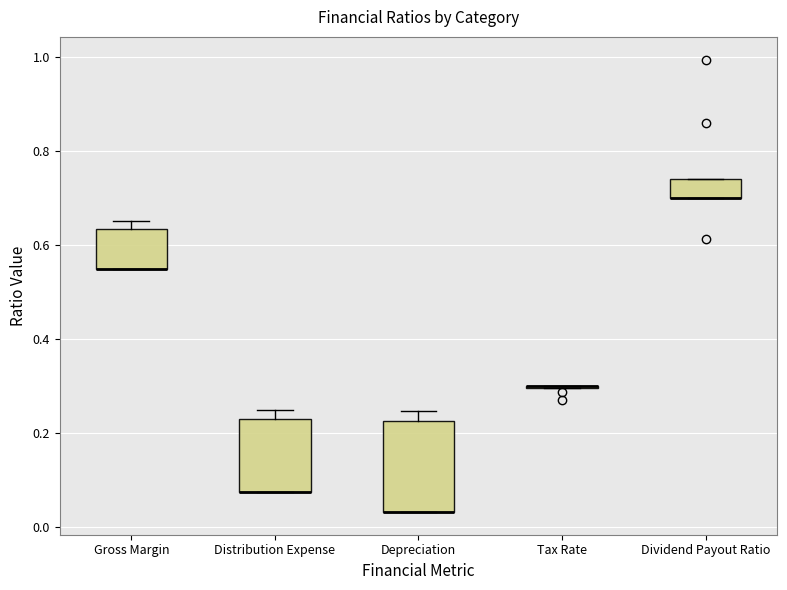

Which box is the tallest, from its lower edge to its upper edge?

Depreciation